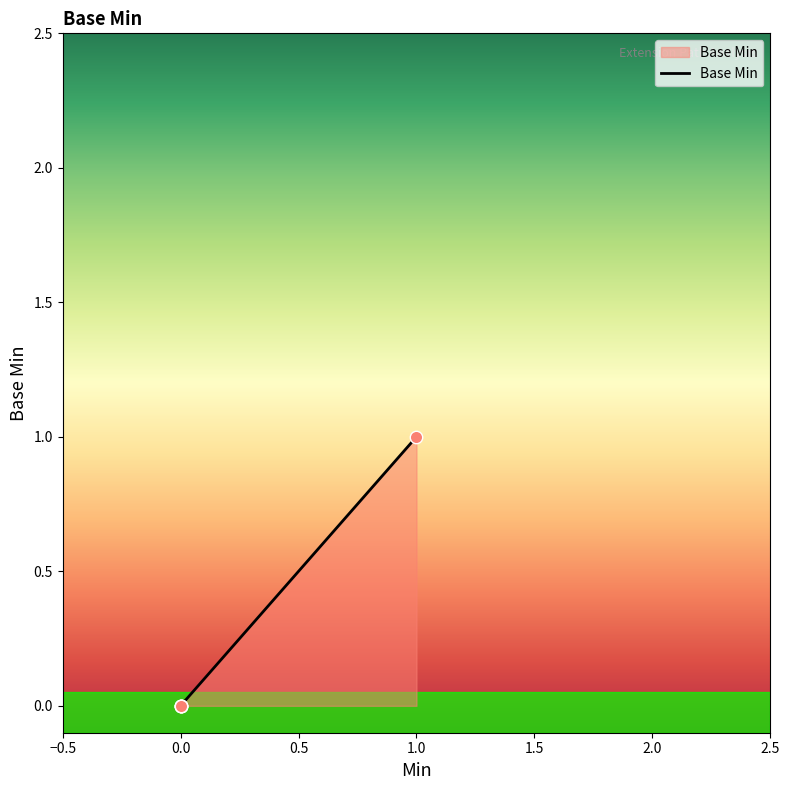

Which has a higher value, 0 or 1?

1